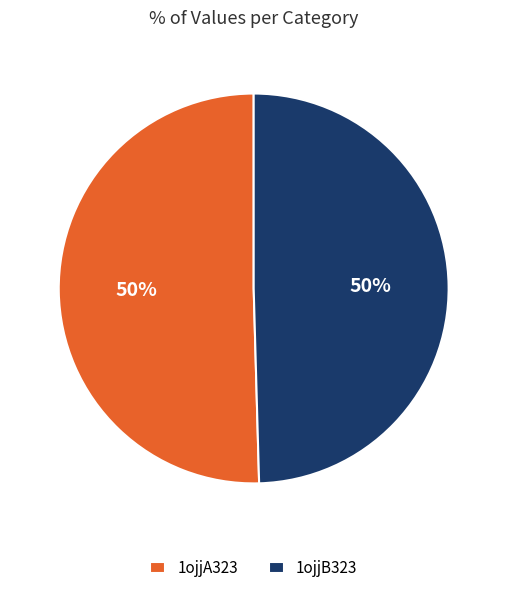

To the nearest percent, what portion does 1ojjB323 represent?

50%